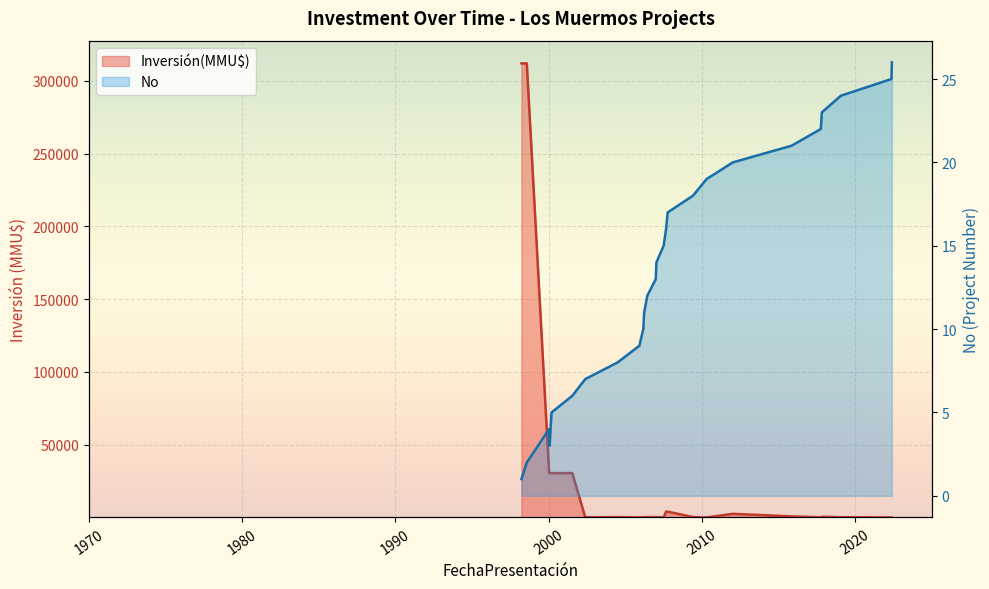

At how many categories does at least one series exceed 263850?

2